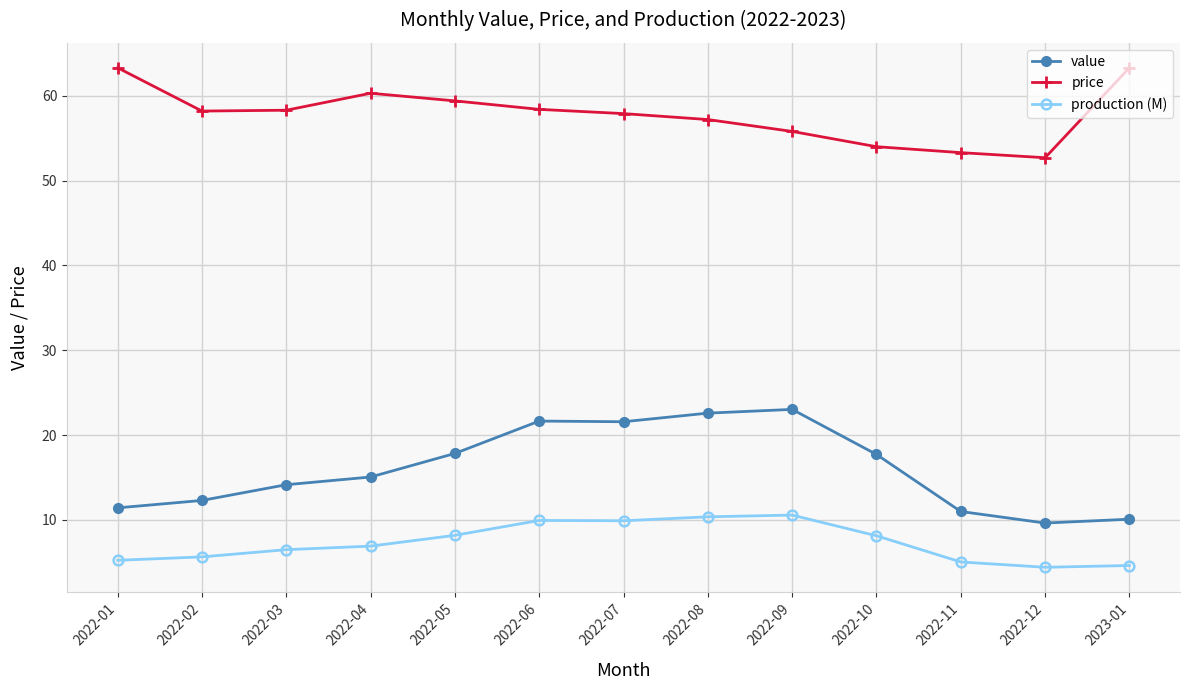

How many categories are shown in the chart?

13